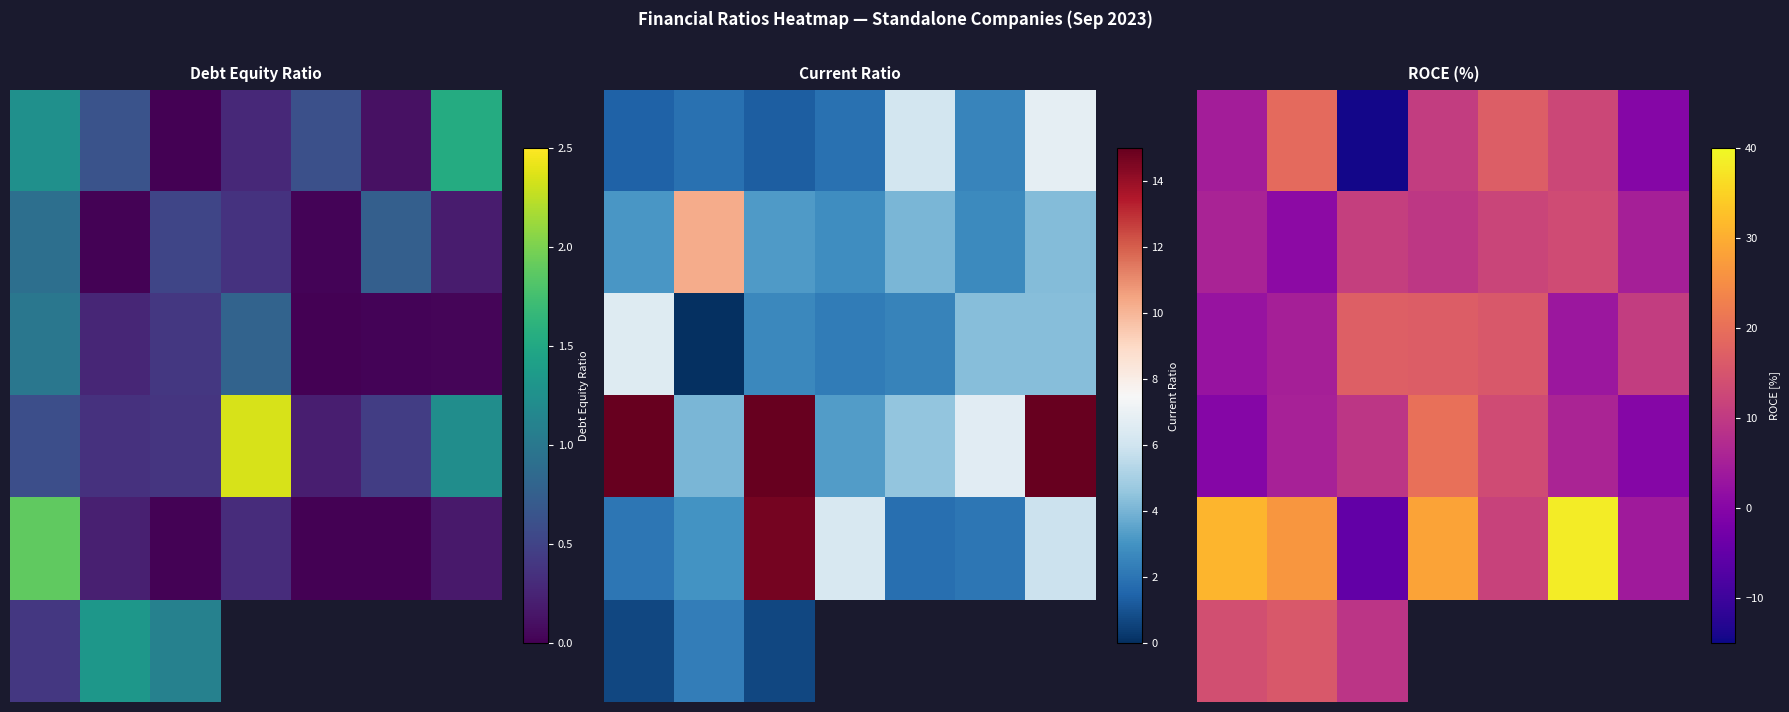

Which has a higher value, 2 or 1?

1